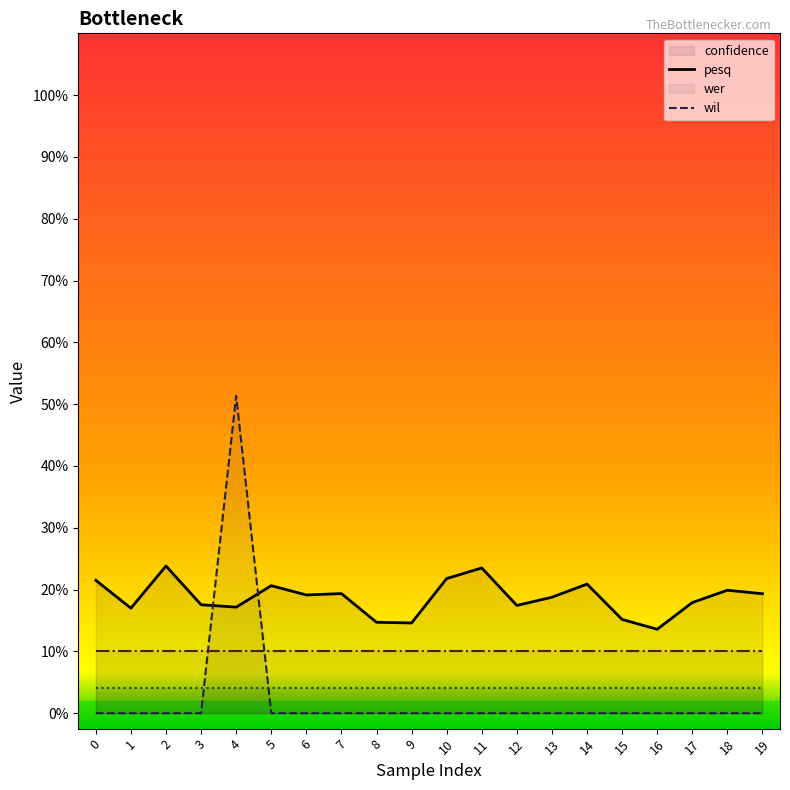

The wer series shows 3.0 at 11. True or false?

False